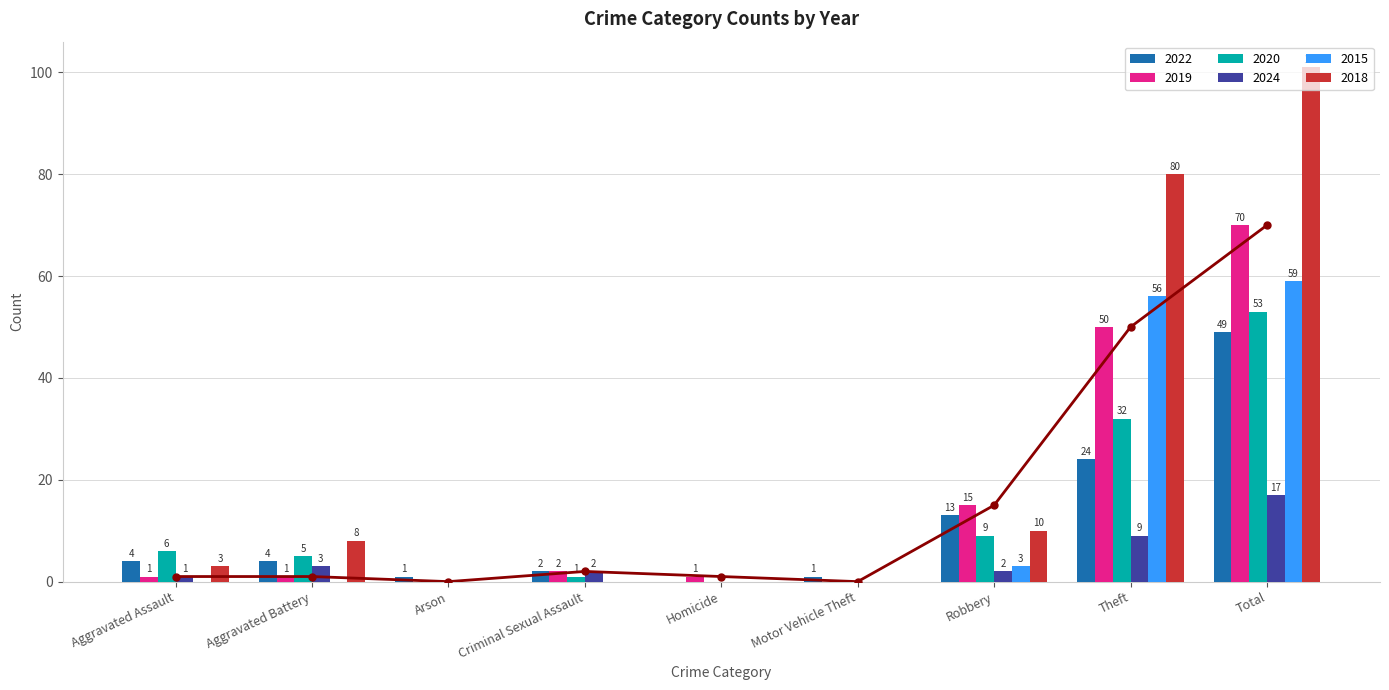

Reading left to right, transcribe all the data shown in this chart.

2022: Aggravated Assault=4	Aggravated Battery=4	Arson=1	Criminal Sexual Assault=2	Homicide=0	Motor Vehicle Theft=1	Robbery=13	Theft=24	Total=49
2019: Aggravated Assault=1	Aggravated Battery=1	Arson=0	Criminal Sexual Assault=2	Homicide=1	Motor Vehicle Theft=0	Robbery=15	Theft=50	Total=70
2020: Aggravated Assault=6	Aggravated Battery=5	Arson=0	Criminal Sexual Assault=1	Homicide=0	Motor Vehicle Theft=0	Robbery=9	Theft=32	Total=53
2024: Aggravated Assault=1	Aggravated Battery=3	Arson=0	Criminal Sexual Assault=2	Homicide=0	Motor Vehicle Theft=0	Robbery=2	Theft=9	Total=17
2015: Aggravated Assault=0	Aggravated Battery=0	Arson=0	Criminal Sexual Assault=0	Homicide=0	Motor Vehicle Theft=0	Robbery=3	Theft=56	Total=59
2018: Aggravated Assault=3	Aggravated Battery=8	Arson=0	Criminal Sexual Assault=0	Homicide=0	Motor Vehicle Theft=0	Robbery=10	Theft=80	Total=101